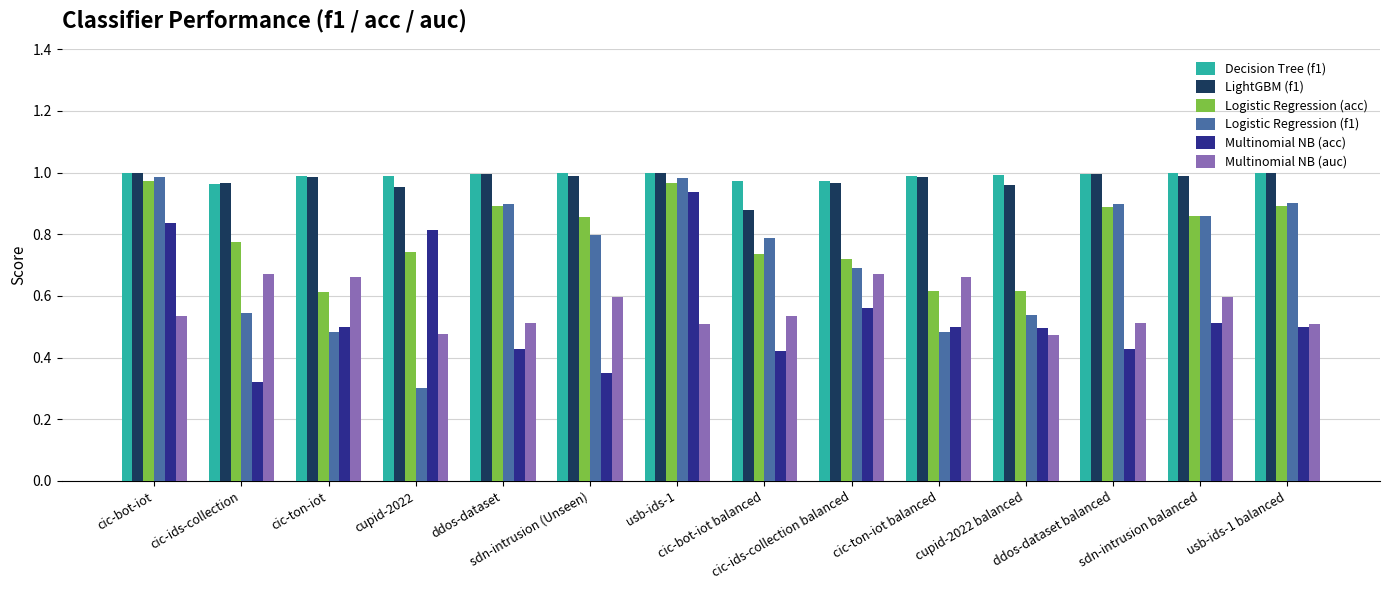

Between sdn-intrusion (Unseen) and cic-ton-iot balanced, which series saw the biggest shift?

Logistic Regression (f1)